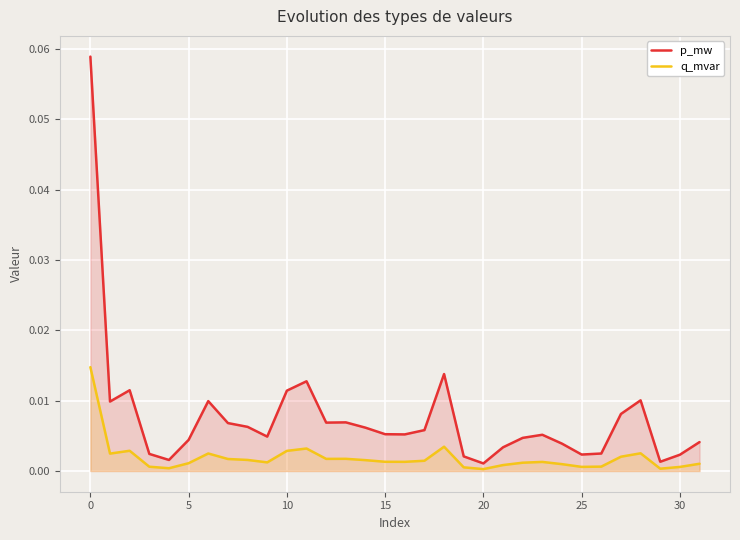

The p_mw series shows 0.0 at 9. True or false?

False